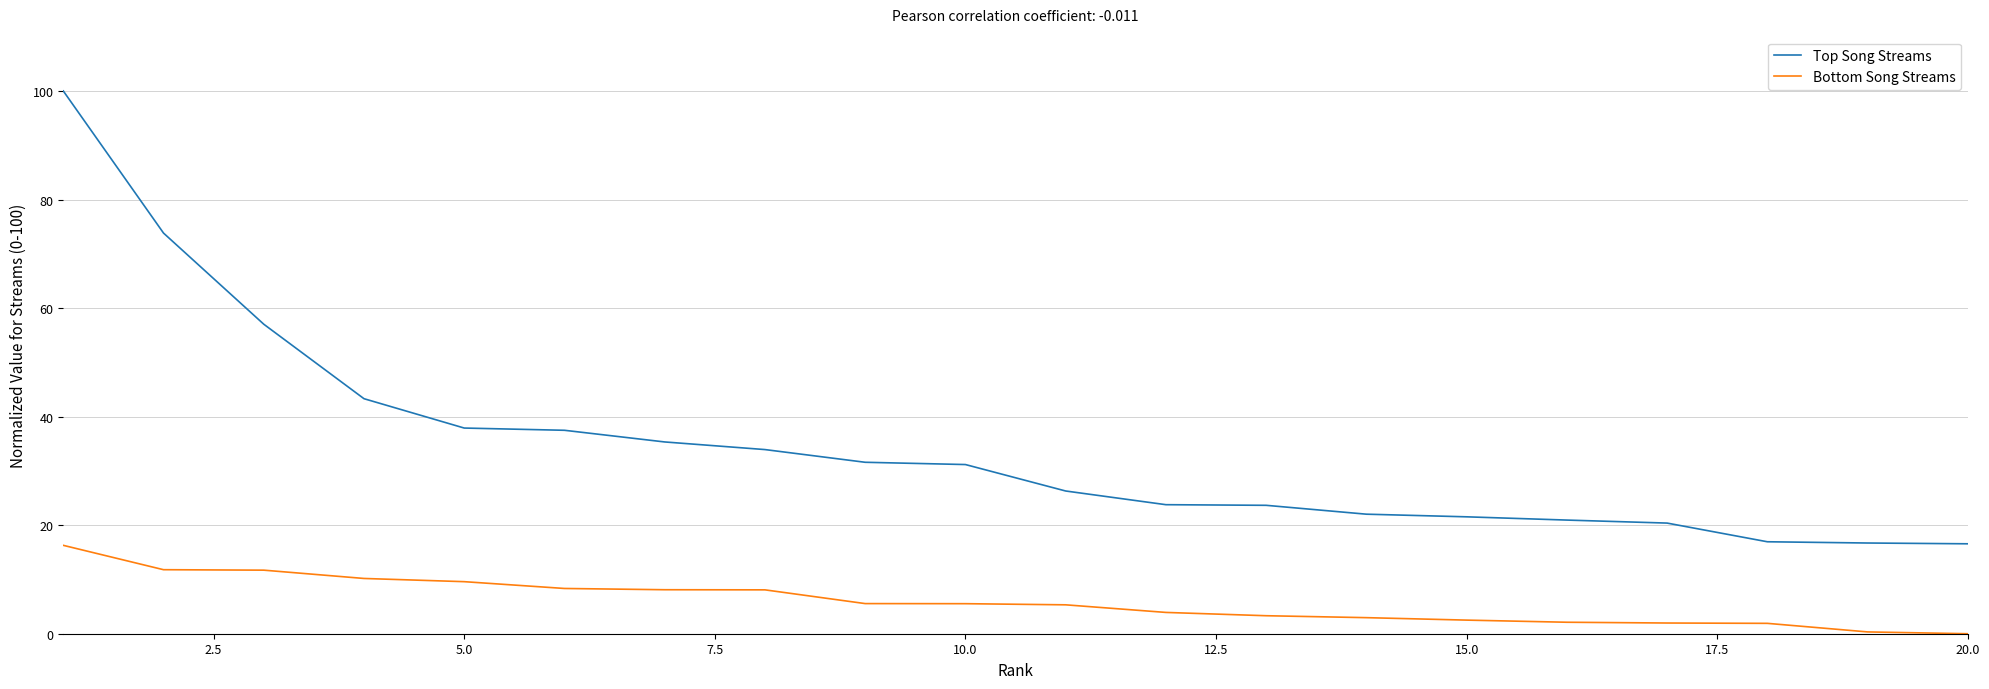

Which series has the largest range (max minus min)?

Top Song Streams